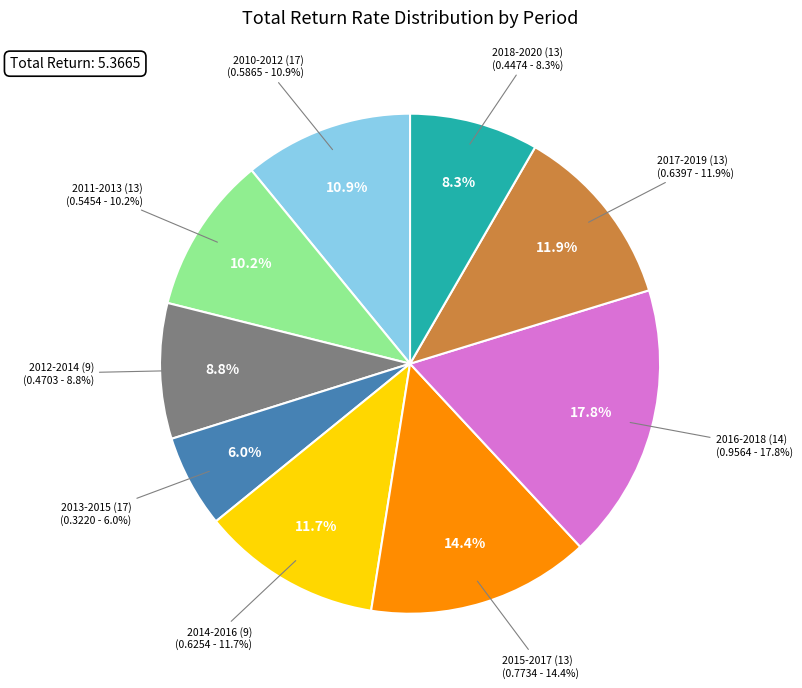

Which slice is the largest?

2016-2018 (14)